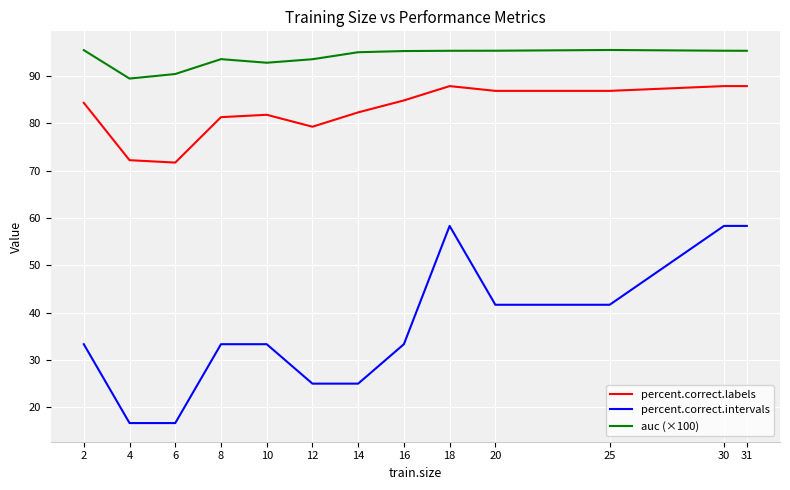

What is the sum of the auc (×100) values at 6 and 25?

185.9